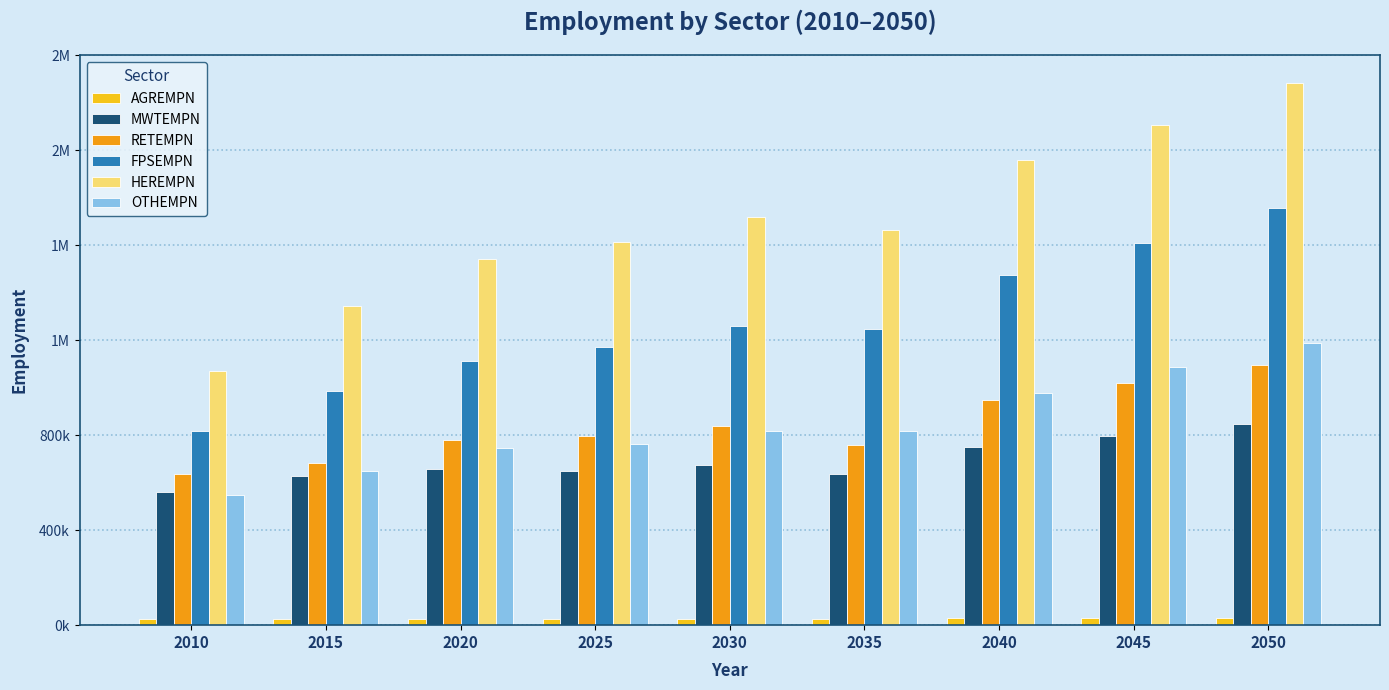

What is the difference between the maximum and minimum values in the AGREMPN series?

6695